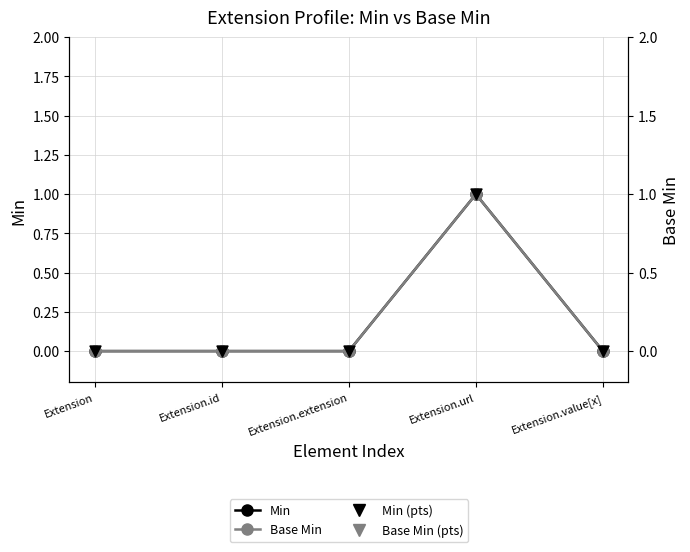

Which series has the widest spread of Y values?

Min